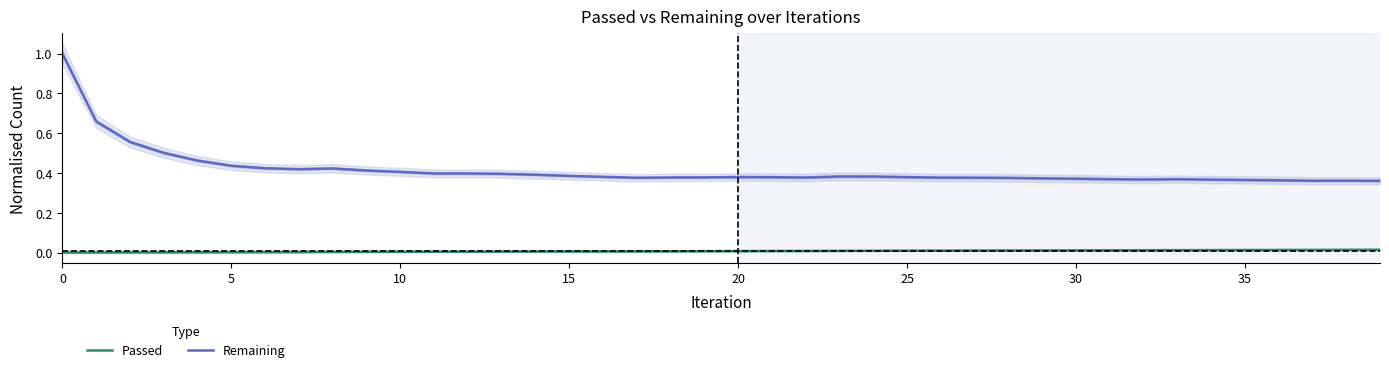

What is the highest value of the Remaining series?

1.0